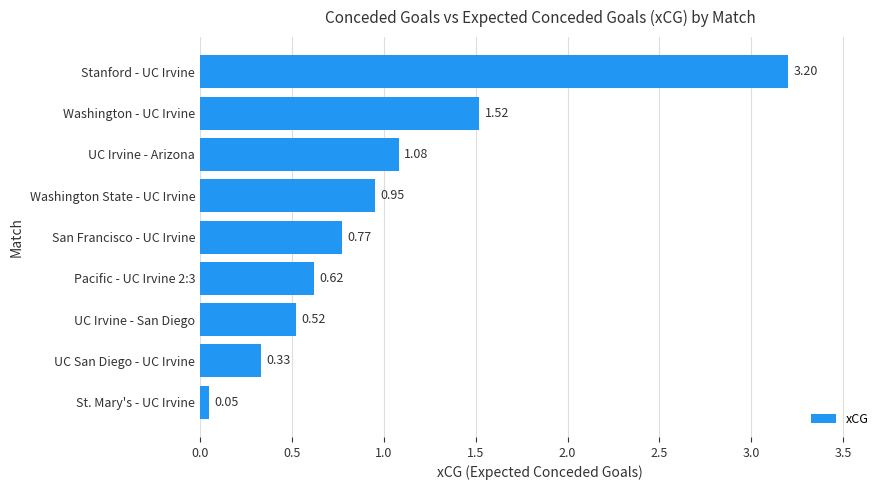

Rank the categories by value from highest to lowest.

Stanford - UC Irvine, Washington - UC Irvine, UC Irvine - Arizona, Washington State - UC Irvine, San Francisco - UC Irvine, Pacific - UC Irvine 2:3, UC Irvine - San Diego, UC San Diego - UC Irvine, St. Mary's - UC Irvine